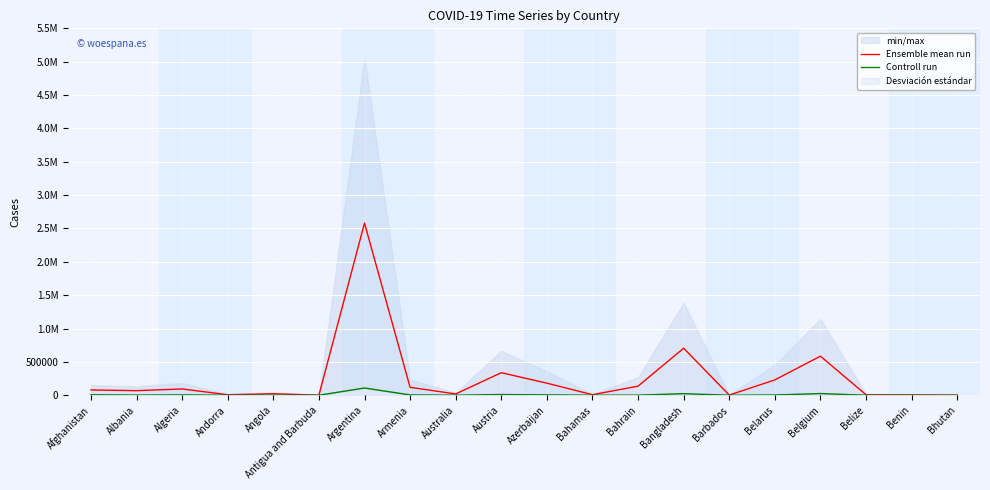

Where is Ensemble mean run nearest to the value 1290671?

Bangladesh